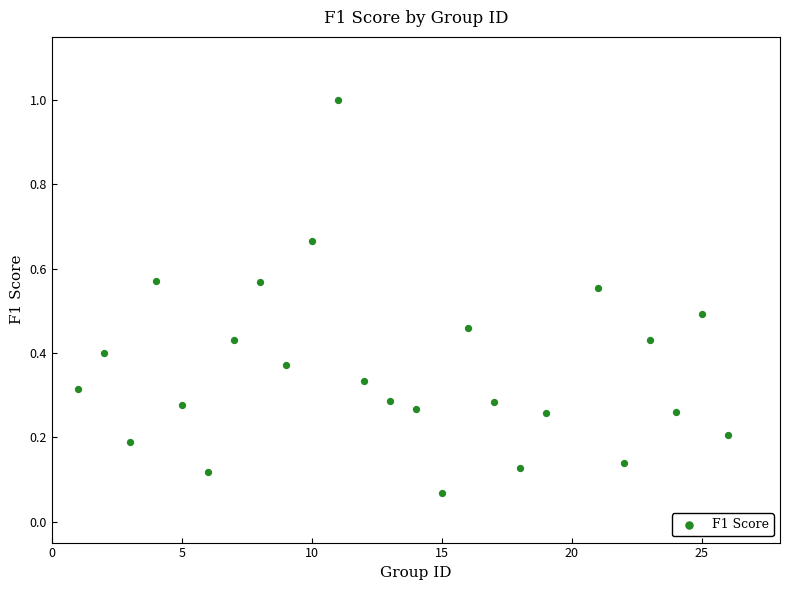

What is the range of X values (max minus min)?

25.0